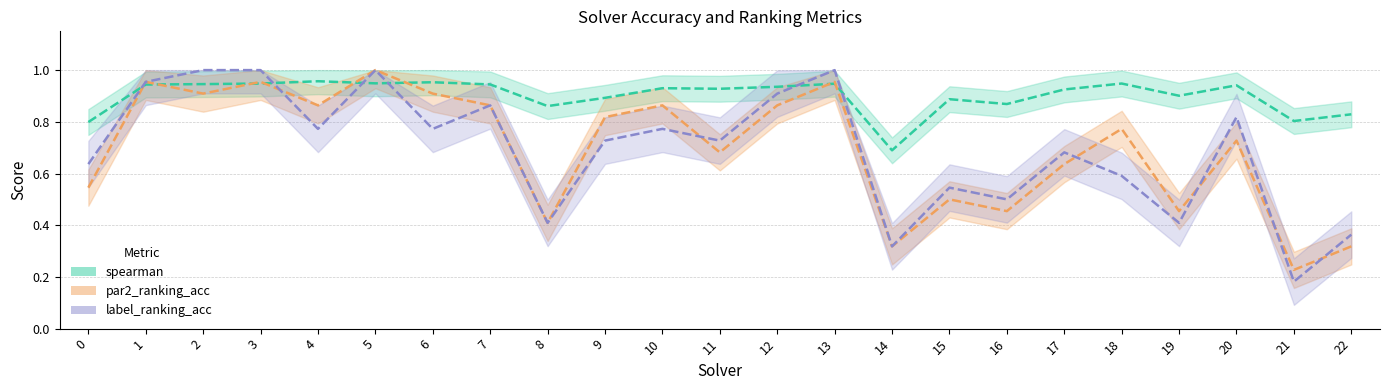

Which series has the largest range (max minus min)?

label_ranking_acc